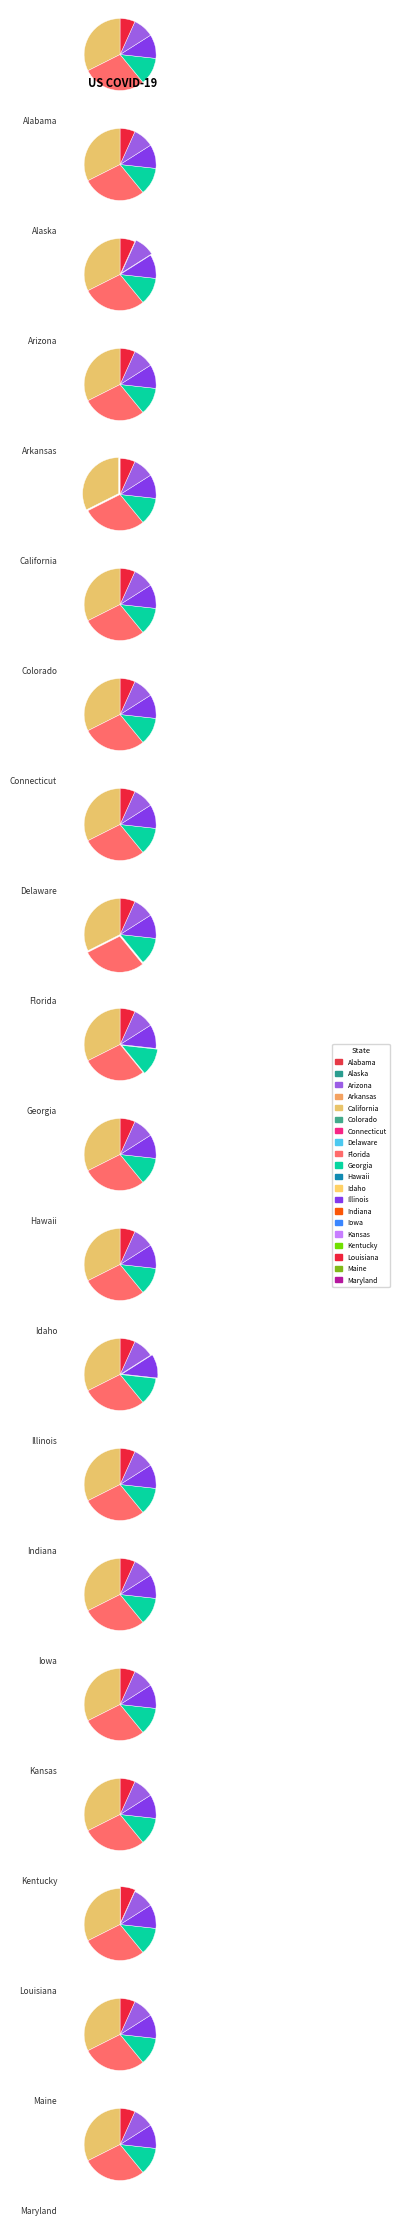

What is the change in value from Colorado to Georgia?

+210718